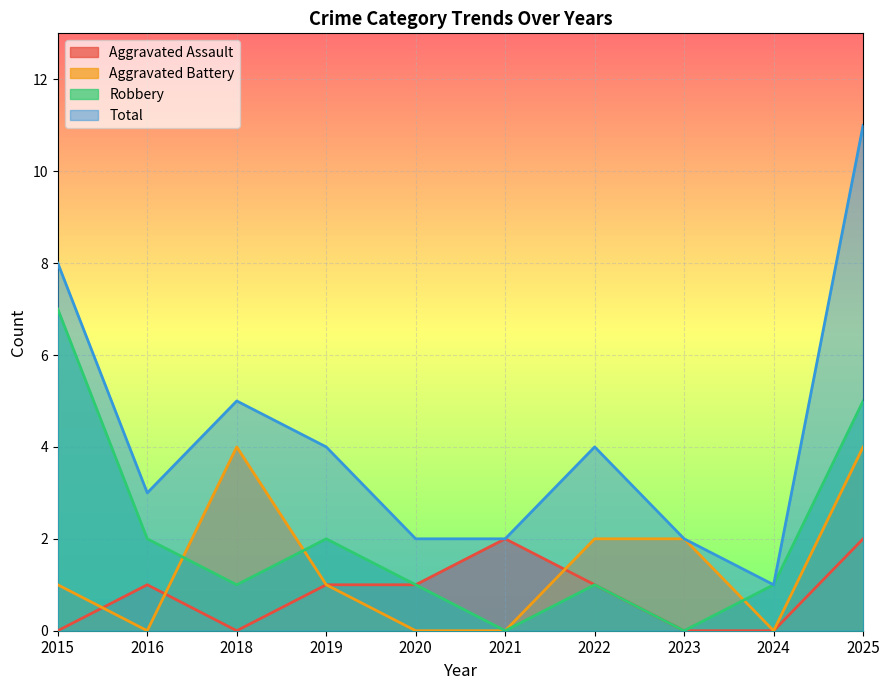

True or false: Total has a value of 3 at 2020.

False